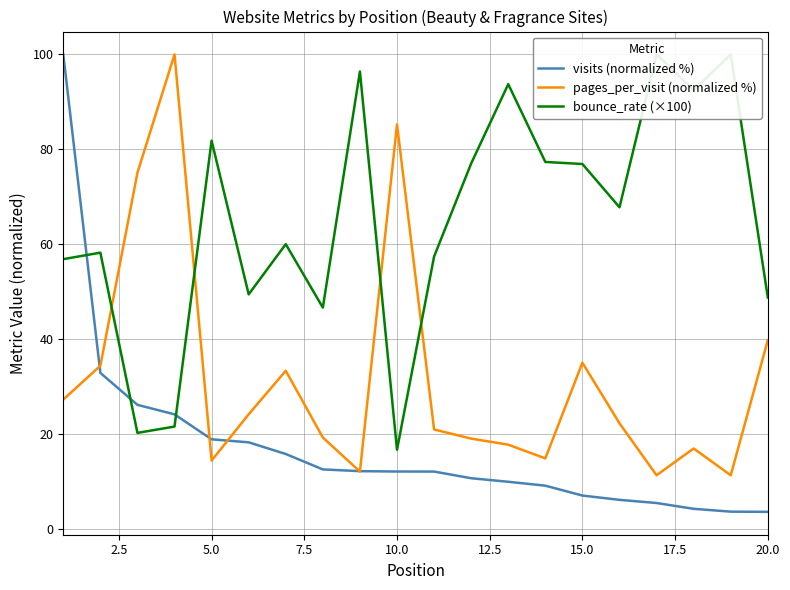

What is the value of the pages_per_visit (normalized %) point at the 3rd from the left?

75.1